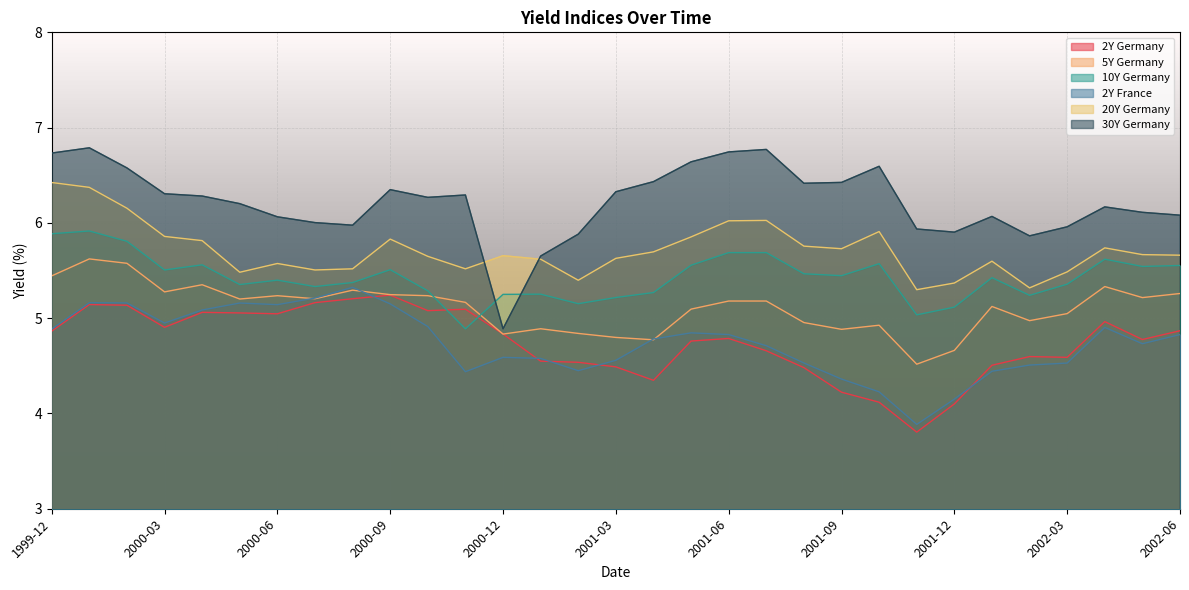

Rank the series by their maximum value, from lowest to highest.

2Y Germany, 2Y France, 5Y Germany, 10Y Germany, 20Y Germany, 30Y Germany